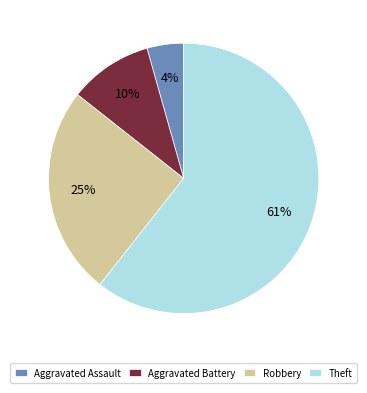

What percentage is the Aggravated Assault slice, to the nearest percent?

4%